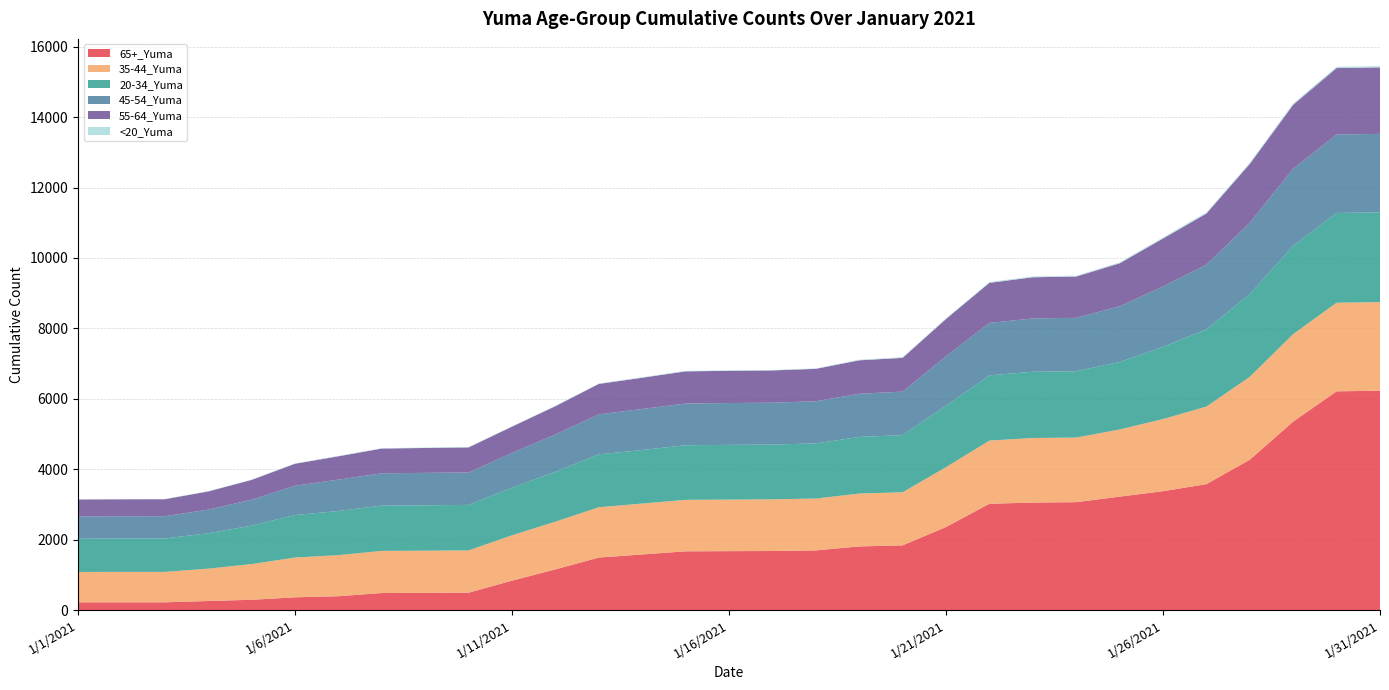

Reading left to right, transcribe all the data shown in this chart.

65+_Yuma: 1/1/2021=220	1/2/2021=221	1/3/2021=221	1/4/2021=258	1/5/2021=293	1/6/2021=363	1/7/2021=394	1/8/2021=485	1/9/2021=490	1/10/2021=495	1/11/2021=836	1/12/2021=1157	1/13/2021=1492	1/14/2021=1580	1/15/2021=1669	1/16/2021=1674	1/17/2021=1678	1/18/2021=1695	1/19/2021=1808	1/20/2021=1838	1/21/2021=2359	1/22/2021=3020	1/23/2021=3054	1/24/2021=3065	1/25/2021=3222	1/26/2021=3376	1/27/2021=3577	1/28/2021=4271	1/29/2021=5353	1/30/2021=6213	1/31/2021=6229
35-44_Yuma: 1/1/2021=863	1/2/2021=864	1/3/2021=864	1/4/2021=919	1/5/2021=1014	1/6/2021=1129	1/7/2021=1167	1/8/2021=1196	1/9/2021=1197	1/10/2021=1200	1/11/2021=1288	1/12/2021=1355	1/13/2021=1429	1/14/2021=1446	1/15/2021=1462	1/16/2021=1464	1/17/2021=1467	1/18/2021=1473	1/19/2021=1501	1/20/2021=1508	1/21/2021=1700	1/22/2021=1794	1/23/2021=1833	1/24/2021=1835	1/25/2021=1907	1/26/2021=2049	1/27/2021=2202	1/28/2021=2354	1/29/2021=2485	1/30/2021=2516	1/31/2021=2517
20-34_Yuma: 1/1/2021=945	1/2/2021=947	1/3/2021=949	1/4/2021=1004	1/5/2021=1092	1/6/2021=1207	1/7/2021=1253	1/8/2021=1286	1/9/2021=1288	1/10/2021=1293	1/11/2021=1353	1/12/2021=1416	1/13/2021=1502	1/14/2021=1521	1/15/2021=1550	1/16/2021=1554	1/17/2021=1556	1/18/2021=1565	1/19/2021=1608	1/20/2021=1623	1/21/2021=1744	1/22/2021=1853	1/23/2021=1882	1/24/2021=1883	1/25/2021=1918	1/26/2021=2051	1/27/2021=2193	1/28/2021=2350	1/29/2021=2509	1/30/2021=2549	1/31/2021=2550
45-54_Yuma: 1/1/2021=632	1/2/2021=632	1/3/2021=632	1/4/2021=672	1/5/2021=737	1/6/2021=832	1/7/2021=892	1/8/2021=918	1/9/2021=922	1/10/2021=922	1/11/2021=985	1/12/2021=1061	1/13/2021=1136	1/14/2021=1165	1/15/2021=1185	1/16/2021=1188	1/17/2021=1189	1/18/2021=1198	1/19/2021=1227	1/20/2021=1235	1/21/2021=1406	1/22/2021=1488	1/23/2021=1514	1/24/2021=1517	1/25/2021=1580	1/26/2021=1718	1/27/2021=1836	1/28/2021=2025	1/29/2021=2190	1/30/2021=2228	1/31/2021=2228
55-64_Yuma: 1/1/2021=481	1/2/2021=483	1/3/2021=483	1/4/2021=516	1/5/2021=561	1/6/2021=625	1/7/2021=662	1/8/2021=703	1/9/2021=707	1/10/2021=710	1/11/2021=748	1/12/2021=802	1/13/2021=864	1/14/2021=887	1/15/2021=914	1/16/2021=915	1/17/2021=916	1/18/2021=920	1/19/2021=949	1/20/2021=959	1/21/2021=1057	1/22/2021=1138	1/23/2021=1169	1/24/2021=1172	1/25/2021=1221	1/26/2021=1357	1/27/2021=1453	1/28/2021=1672	1/29/2021=1814	1/30/2021=1887	1/31/2021=1888
<20_Yuma: 1/1/2021=7	1/2/2021=7	1/3/2021=7	1/4/2021=8	1/5/2021=8	1/6/2021=11	1/7/2021=11	1/8/2021=11	1/9/2021=11	1/10/2021=11	1/11/2021=11	1/12/2021=13	1/13/2021=13	1/14/2021=13	1/15/2021=13	1/16/2021=13	1/17/2021=13	1/18/2021=13	1/19/2021=18	1/20/2021=19	1/21/2021=22	1/22/2021=23	1/23/2021=24	1/24/2021=24	1/25/2021=24	1/26/2021=32	1/27/2021=32	1/28/2021=33	1/29/2021=37	1/30/2021=37	1/31/2021=37